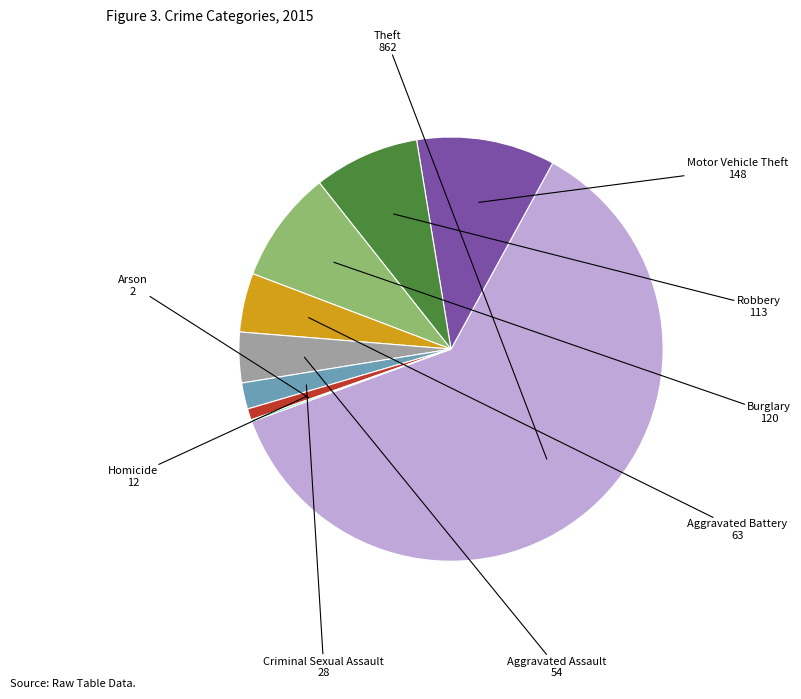

Is there a majority slice in this chart?

Yes